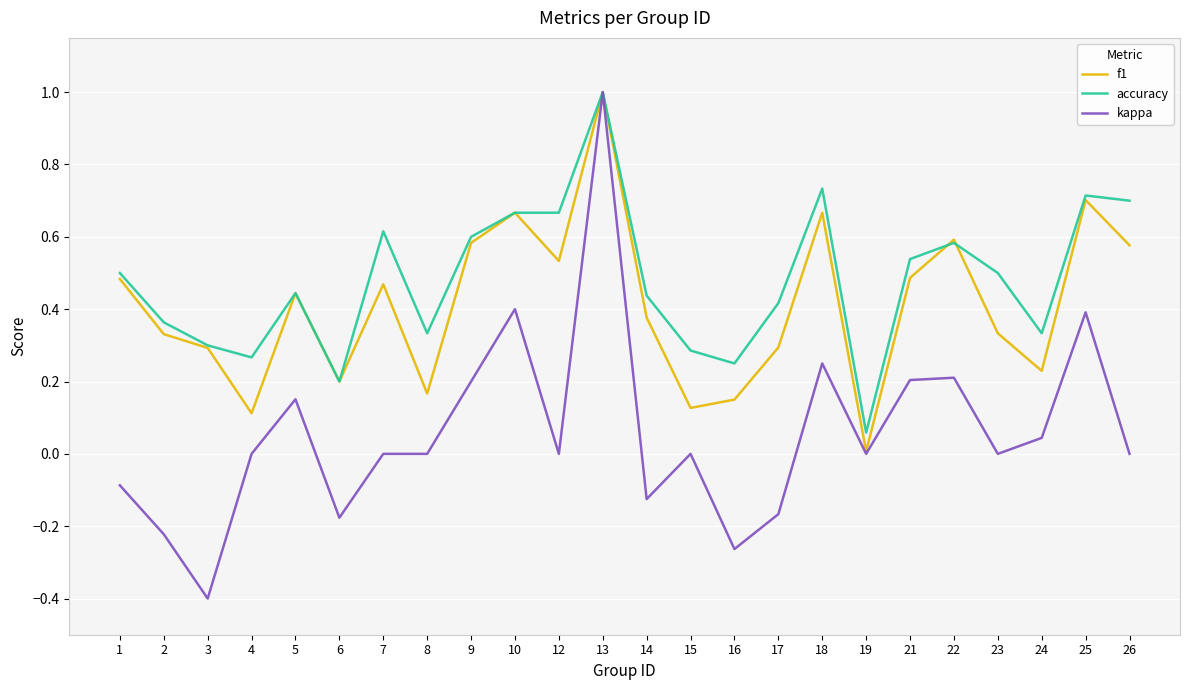

What is the maximum value for f1?

1.0